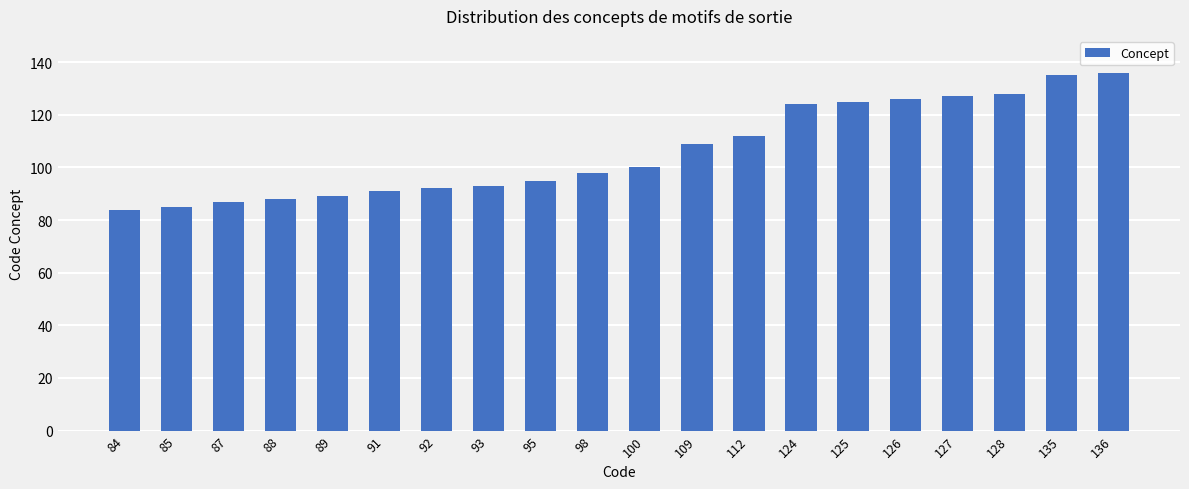

What is the difference between the maximum and second lowest values?

51